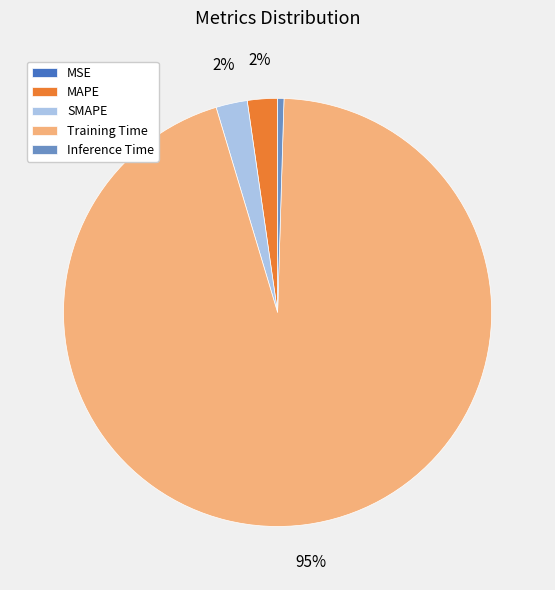

Which category has the biggest portion of the pie?

Training Time